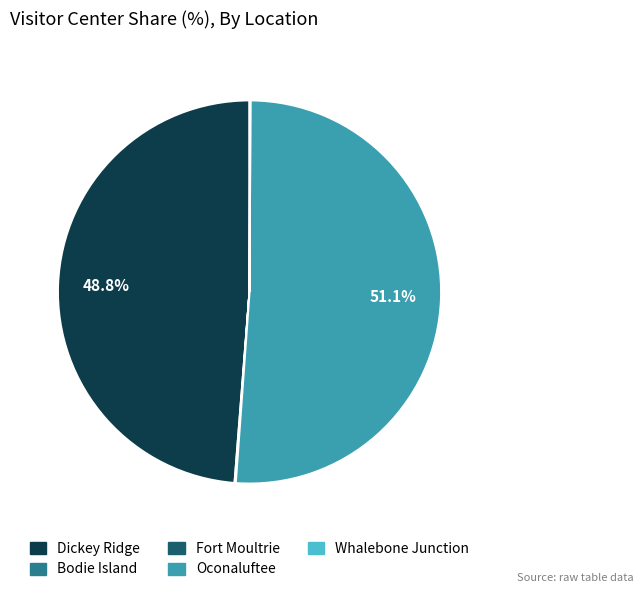

Does any single category account for the majority?

Yes